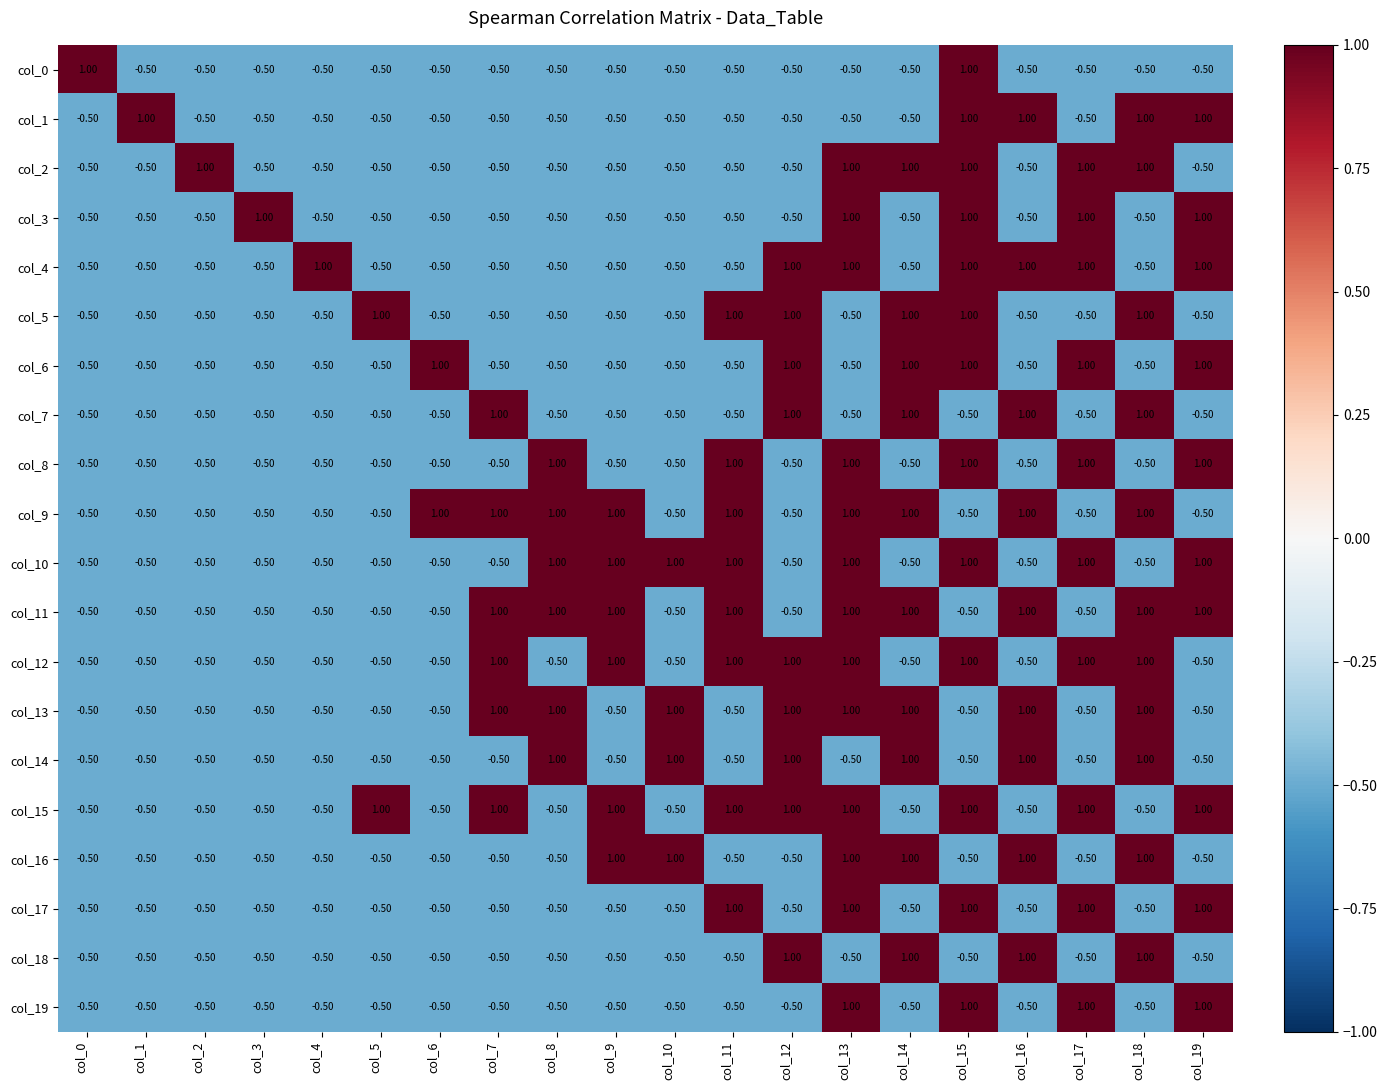

What is the total value across all series at col_8?

-1.0